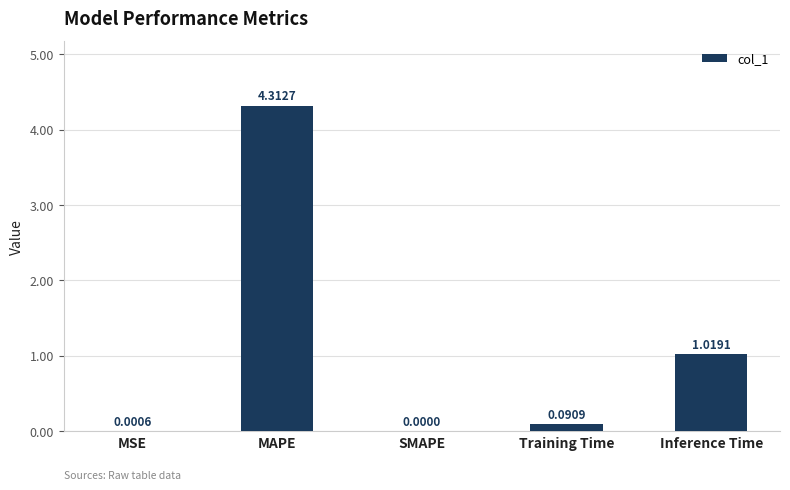

What is the sum of the values at MAPE and Training Time?

4.4